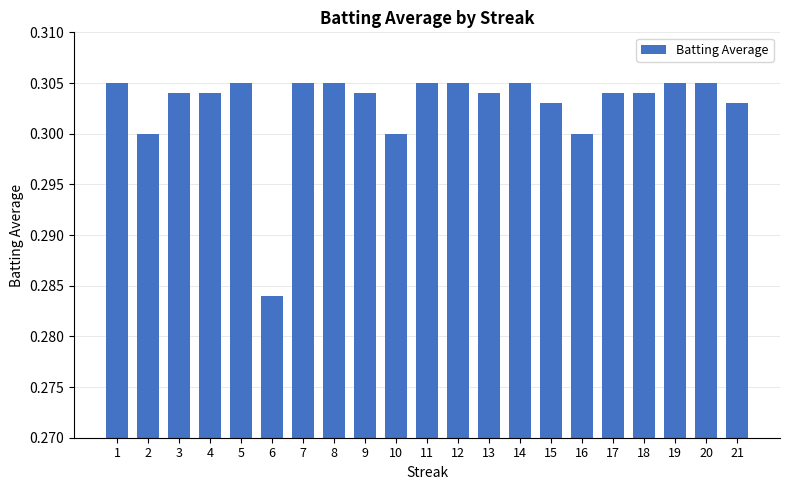

The value at 15 is 0.3. True or false?

True